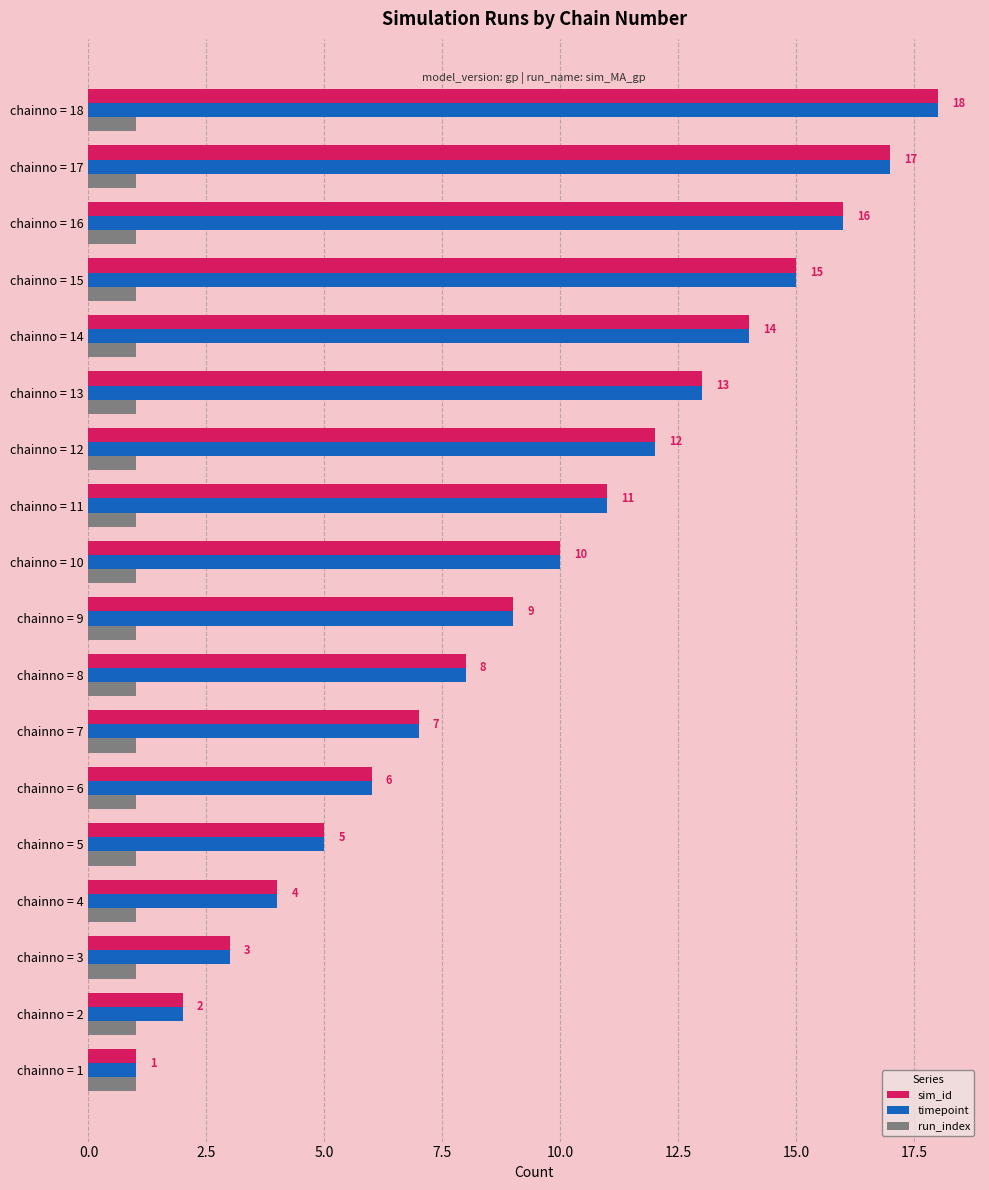

What is the average value of the timepoint series?

10